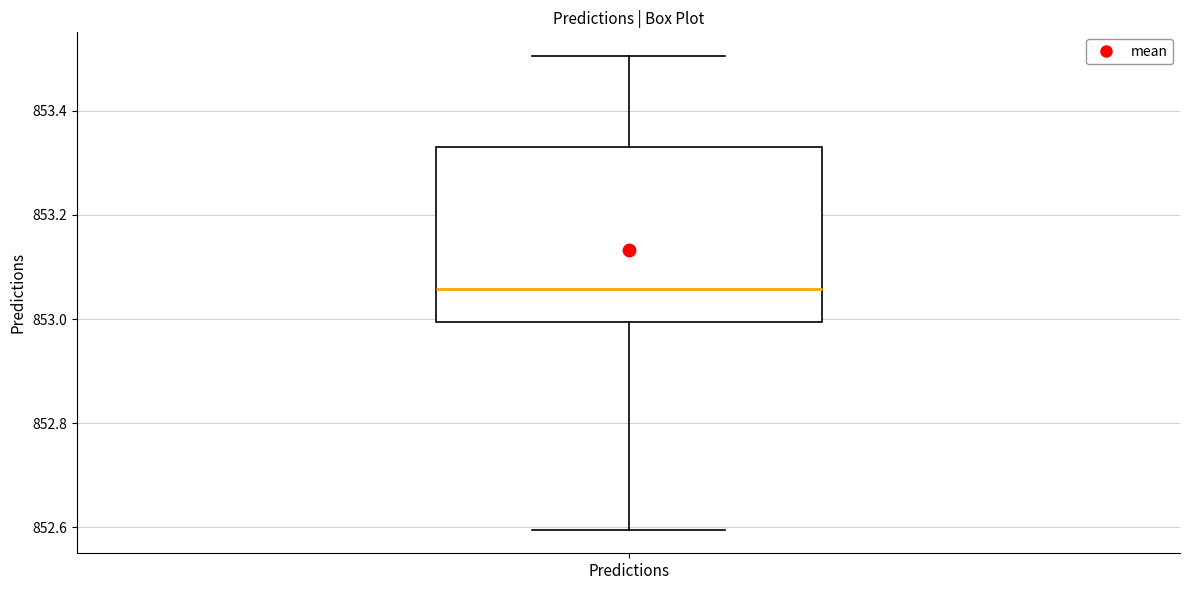

Where is the lower edge of the box for Predictions on the y-axis? The values are not printed on the chart, so give them approximately, as read against the axis.

853.00